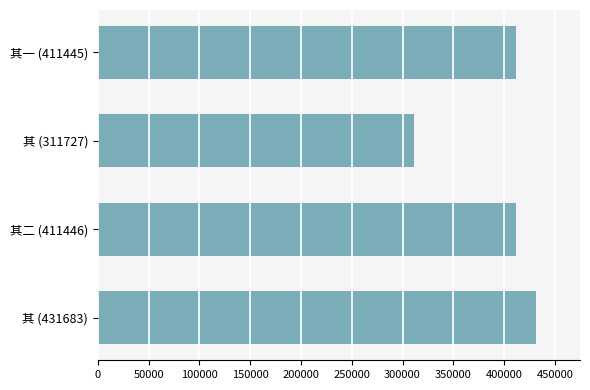

Is it true that the value at 其二 (411446) is 666723?

False